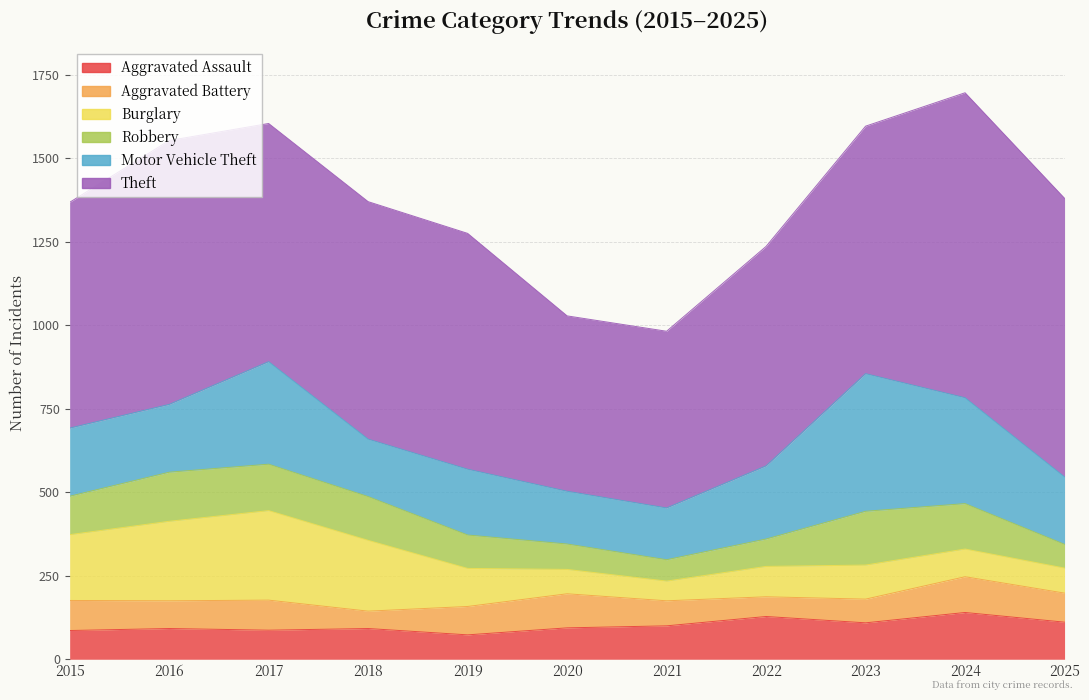

What is the maximum value shown in the chart?

913